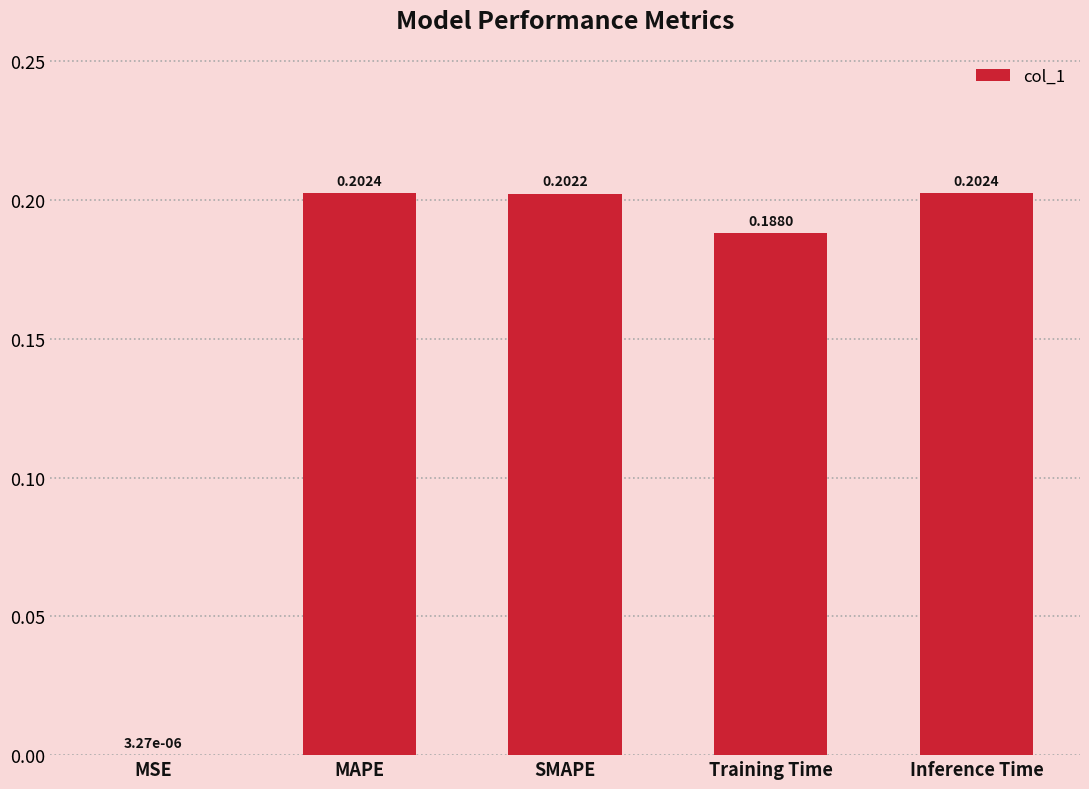

Are the bars grouped side by side (vs. stacked)?

No